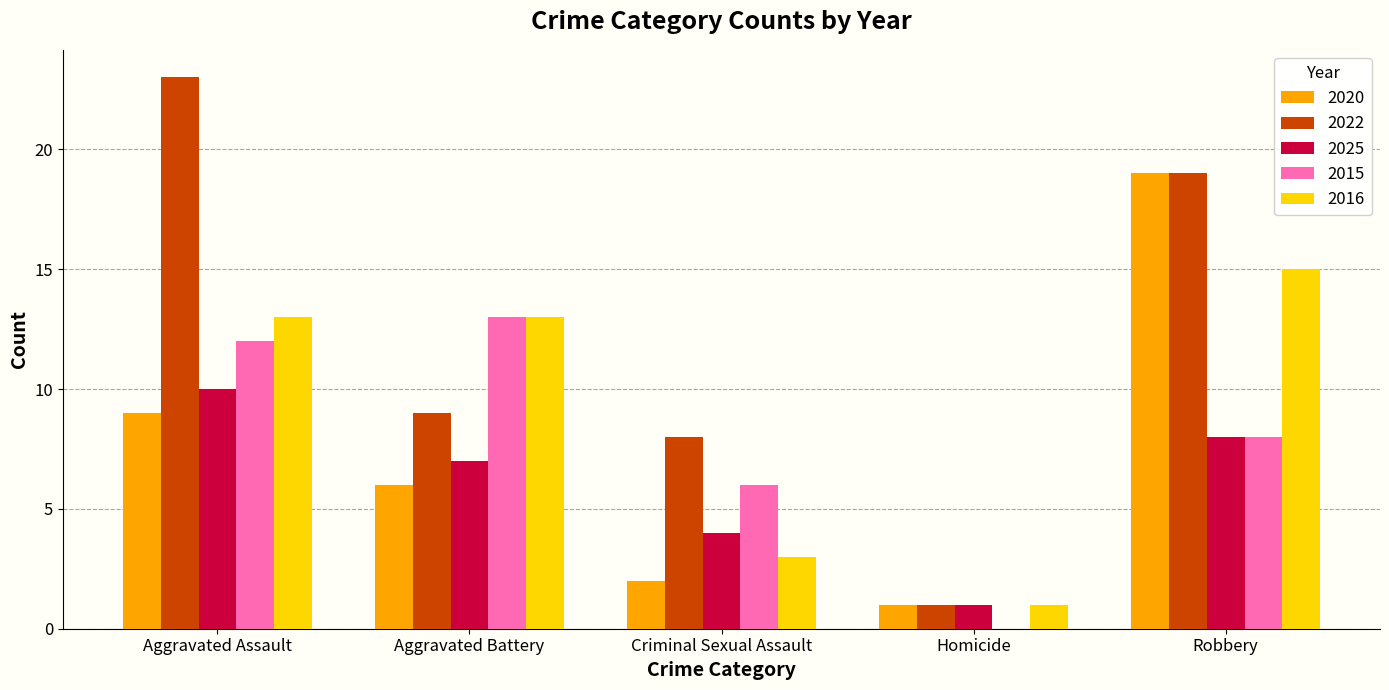

Which series has the largest total across all categories?

2022